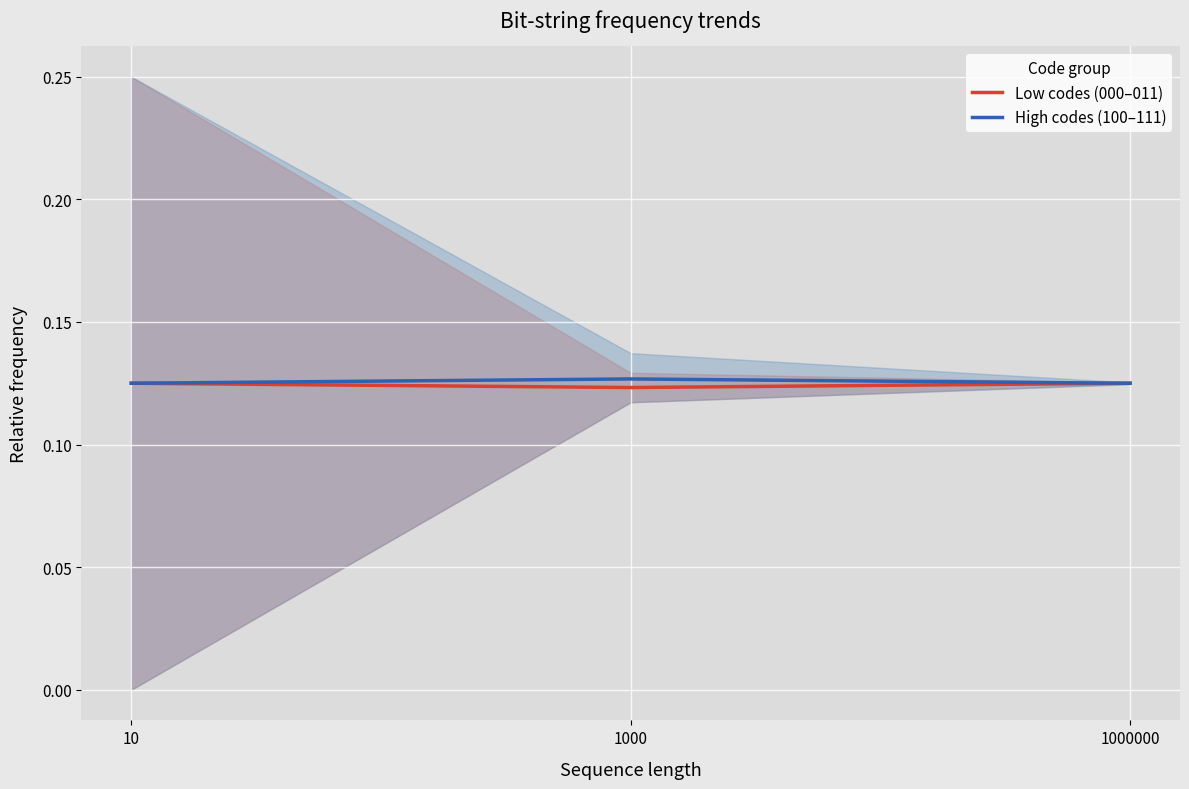

List the series in order of their overall mean, highest first.

High codes (100–111), Low codes (000–011)